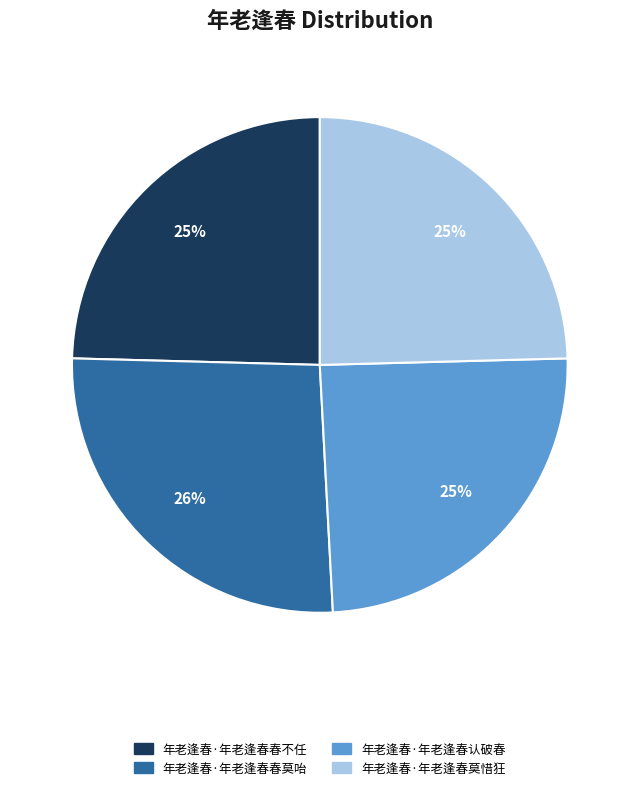

Is there any slice that represents more than half of the pie?

No